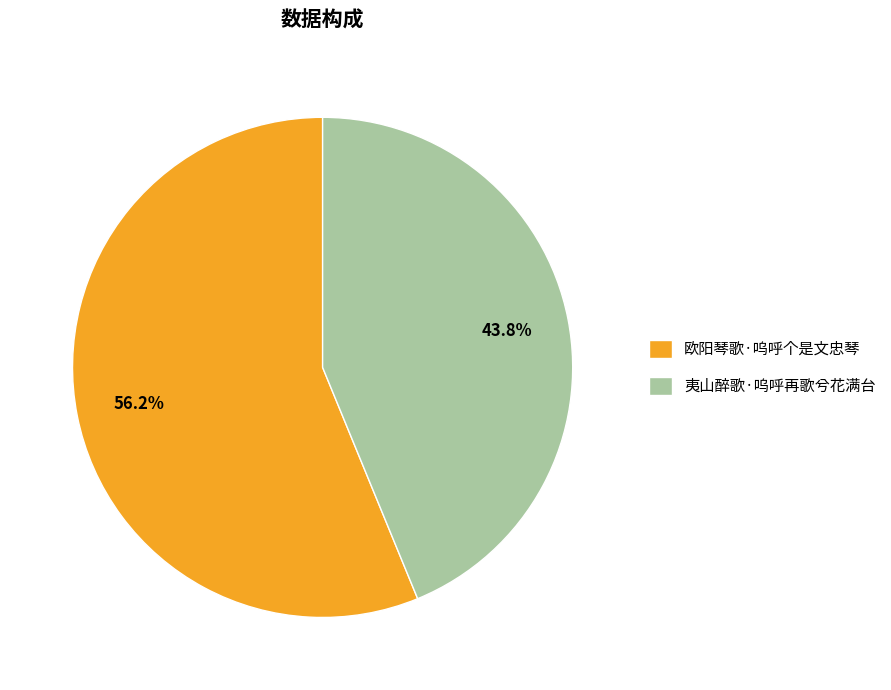

To the nearest percent, what is the difference between the largest and smallest slice percentages?

12%